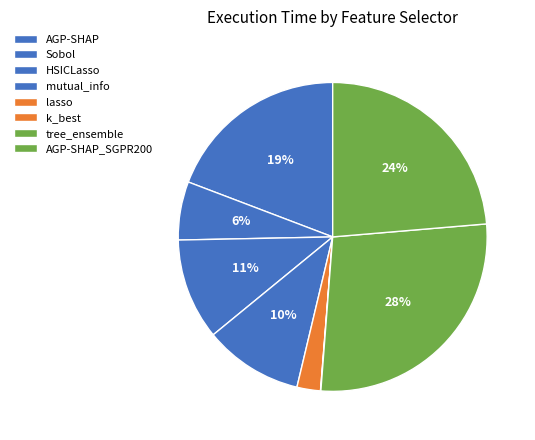

Between tree_ensemble and mutual_info, which is larger?

tree_ensemble